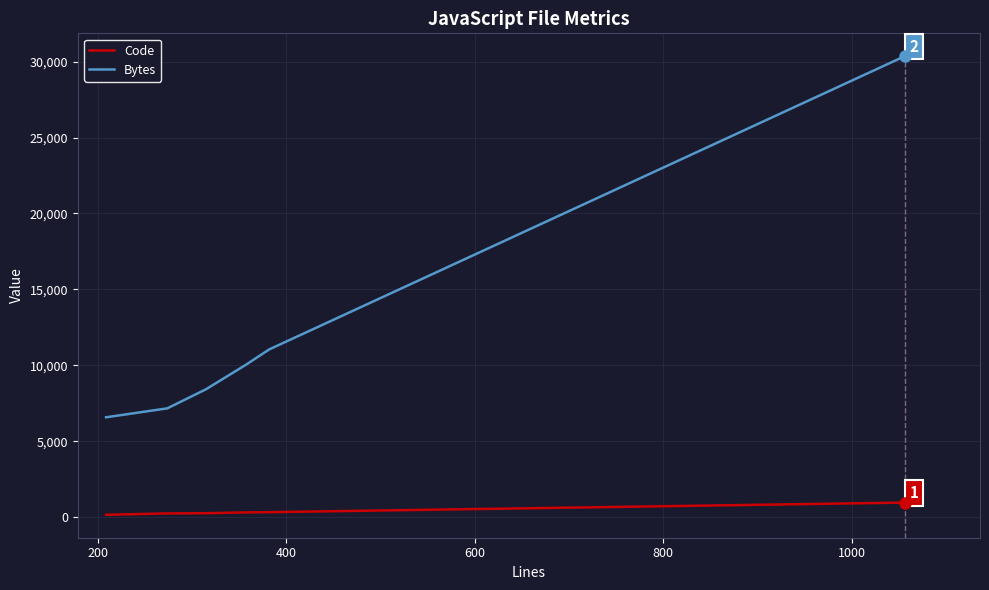

What is the maximum value for Code?

959